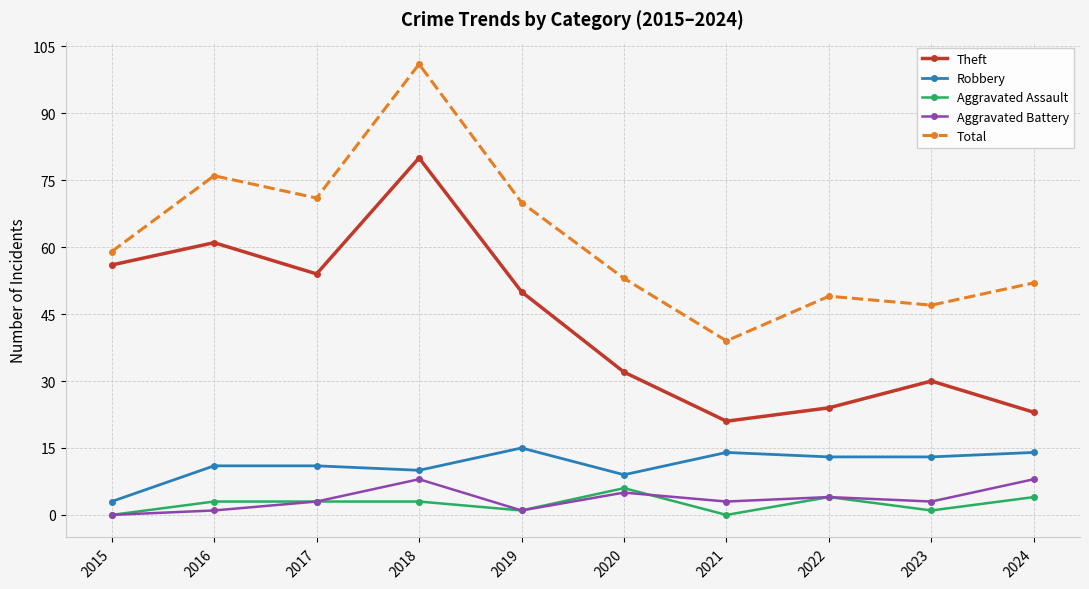

At how many categories does at least one series exceed 13?

10